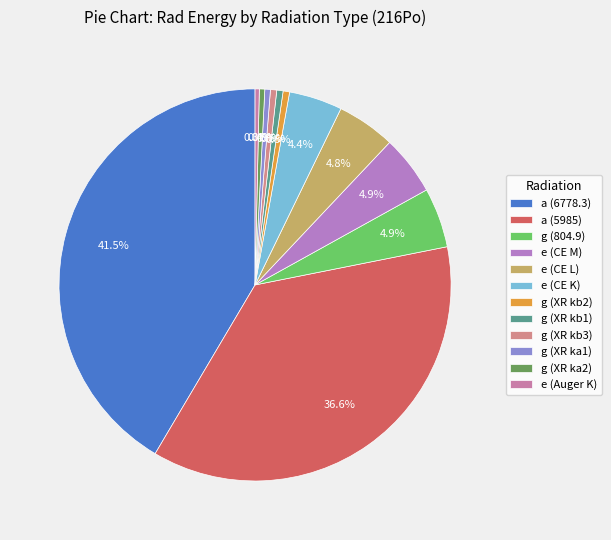

Count the number of slices in the pie.

12